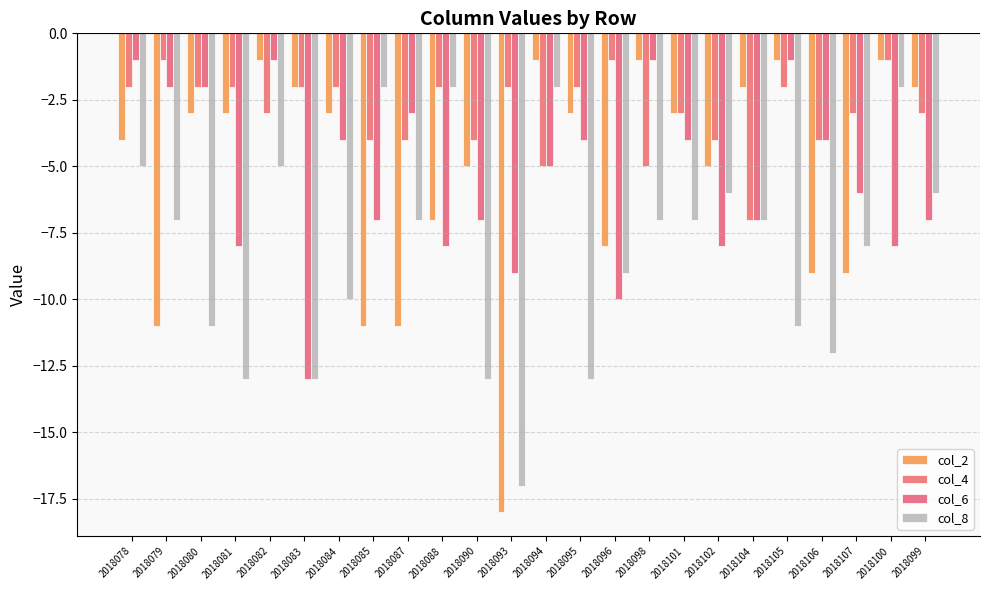

Reading left to right, list all the values displayed in this chart.

col_2: 2018078=-4	2018079=-11	2018080=-3	2018081=-3	2018082=-1	2018083=-2	2018084=-3	2018085=-11	2018087=-11	2018088=-7	2018090=-5	2018093=-18	2018094=-1	2018095=-3	2018096=-8	2018098=-1	2018101=-3	2018102=-5	2018104=-2	2018105=-1	2018106=-9	2018107=-9	2018100=-1	2018099=-2
col_4: 2018078=-2	2018079=-1	2018080=-2	2018081=-2	2018082=-3	2018083=-2	2018084=-2	2018085=-4	2018087=-4	2018088=-2	2018090=-4	2018093=-2	2018094=-5	2018095=-2	2018096=-1	2018098=-5	2018101=-3	2018102=-4	2018104=-7	2018105=-2	2018106=-4	2018107=-3	2018100=-1	2018099=-3
col_6: 2018078=-1	2018079=-2	2018080=-2	2018081=-8	2018082=-1	2018083=-13	2018084=-4	2018085=-7	2018087=-3	2018088=-8	2018090=-7	2018093=-9	2018094=-5	2018095=-4	2018096=-10	2018098=-1	2018101=-4	2018102=-8	2018104=-7	2018105=-1	2018106=-4	2018107=-6	2018100=-8	2018099=-7
col_8: 2018078=-5	2018079=-7	2018080=-11	2018081=-13	2018082=-5	2018083=-13	2018084=-10	2018085=-2	2018087=-7	2018088=-2	2018090=-13	2018093=-17	2018094=-2	2018095=-13	2018096=-9	2018098=-7	2018101=-7	2018102=-6	2018104=-7	2018105=-11	2018106=-12	2018107=-8	2018100=-2	2018099=-6